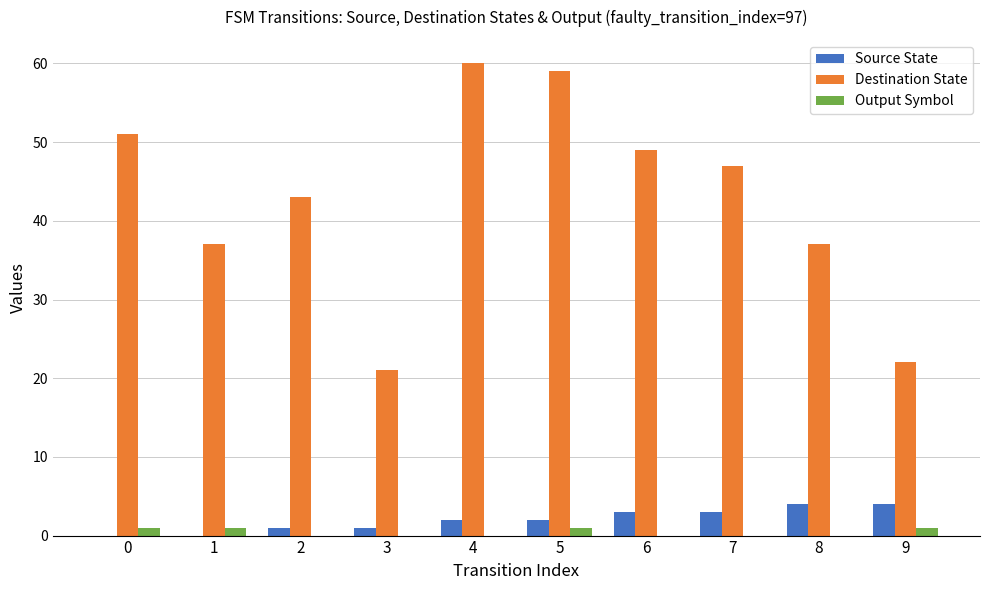

Between 4 and 9, which series saw the biggest shift?

Destination State